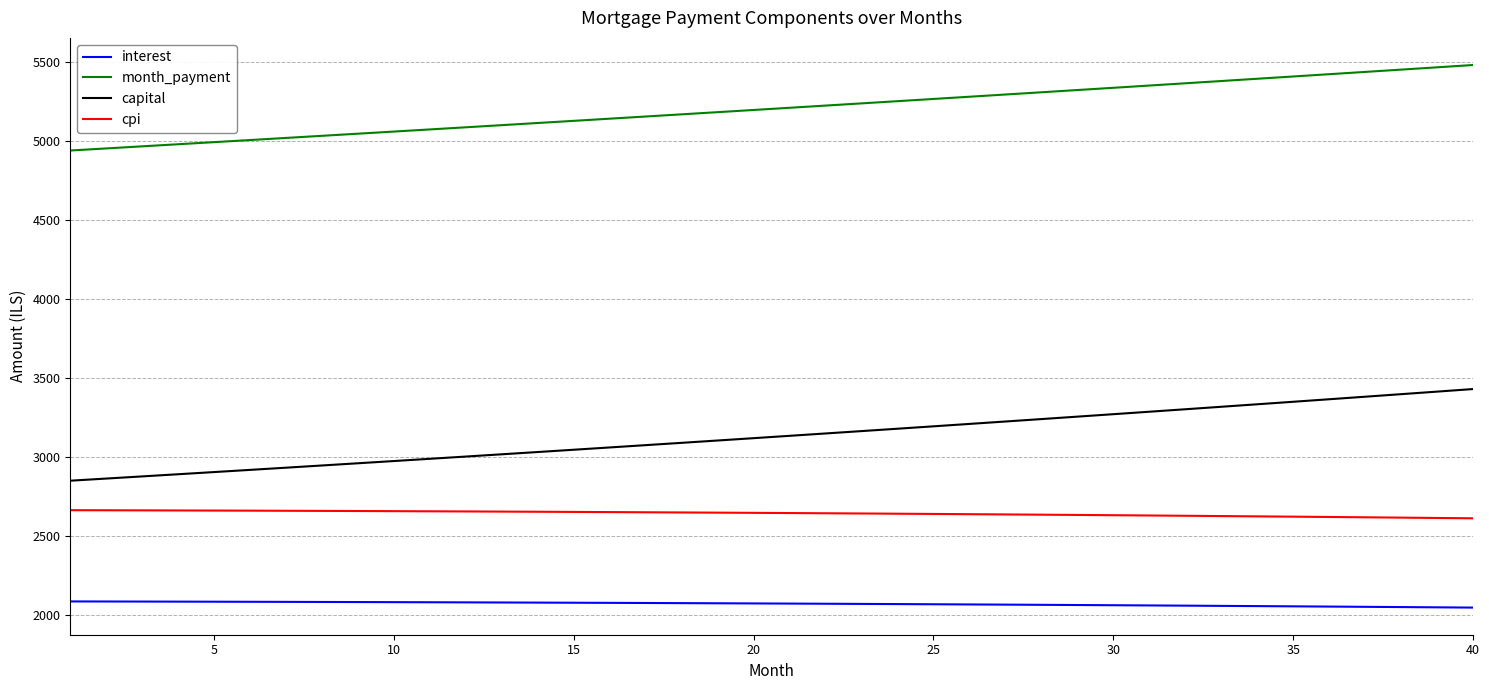

How many lines are shown in the chart?

4